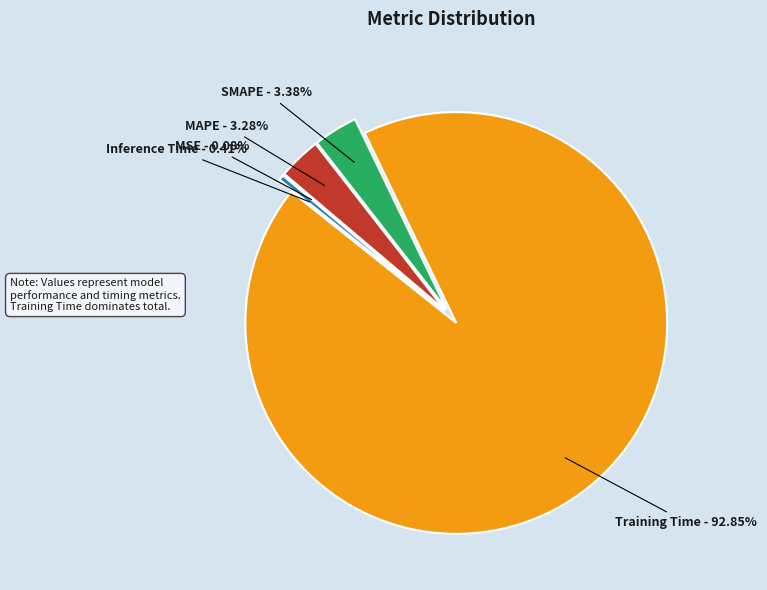

To the nearest percent, what is the difference between the MAPE and Inference Time slice percentages?

3%